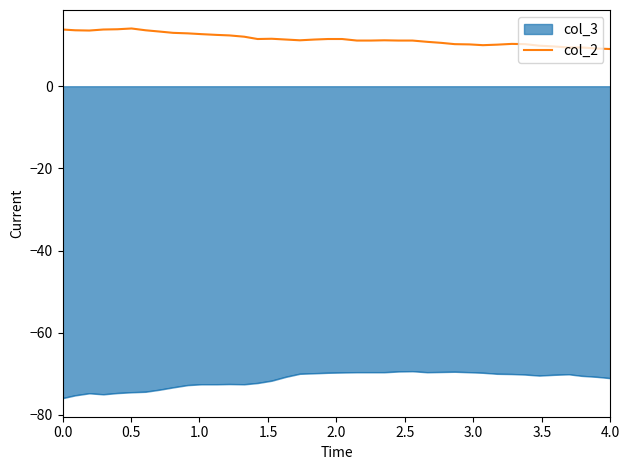

True or false: col_2 and col_3 cross at least once.

False